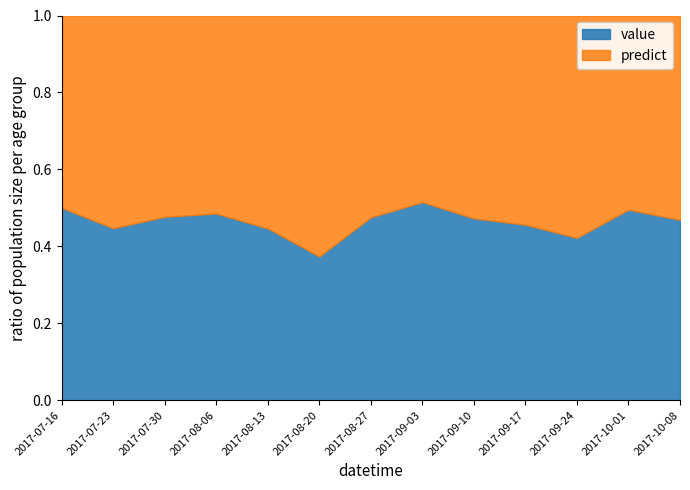

Which series ends up on top after the final intersection of value and predict?

predict